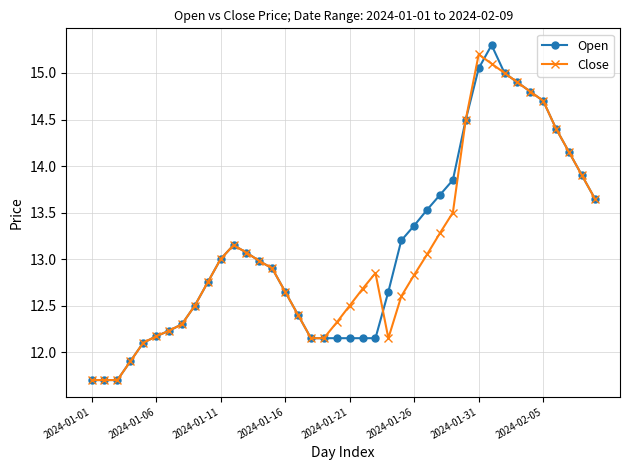

What is the maximum value shown in the chart?

15.3